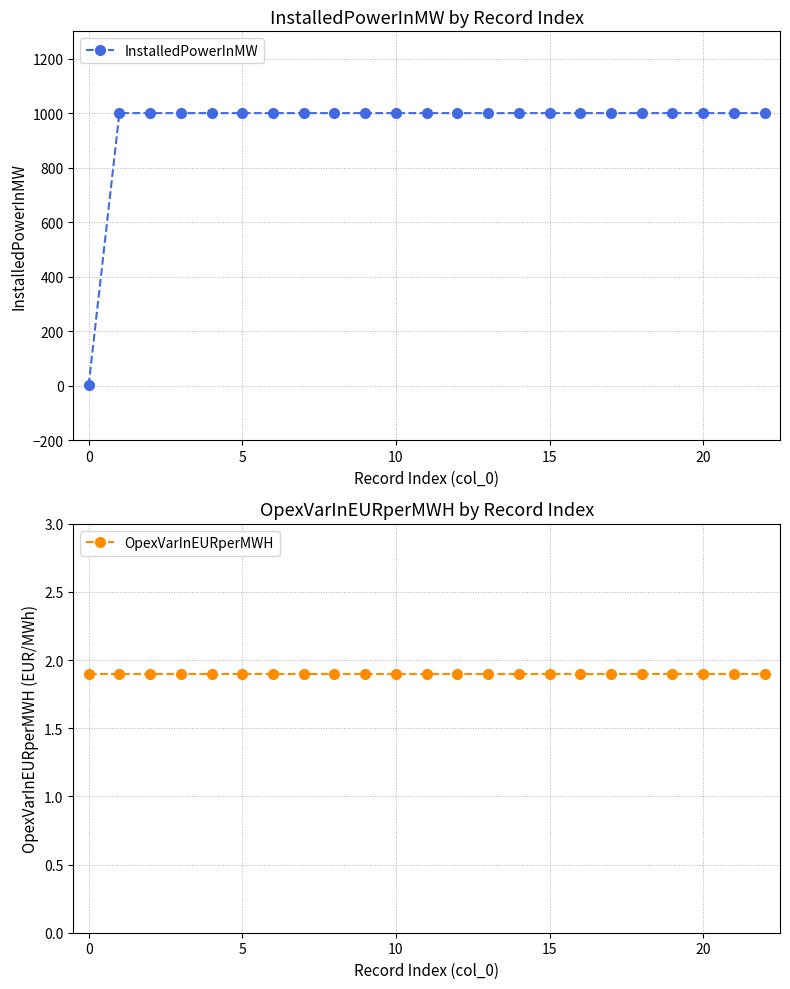

True or false: OpexVarInEURperMWH and InstalledPowerInMW intersect in this chart.

True